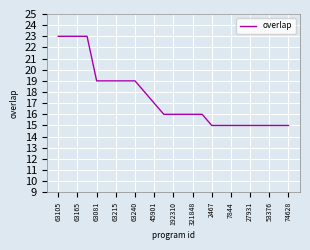

What is the smallest value displayed?

15